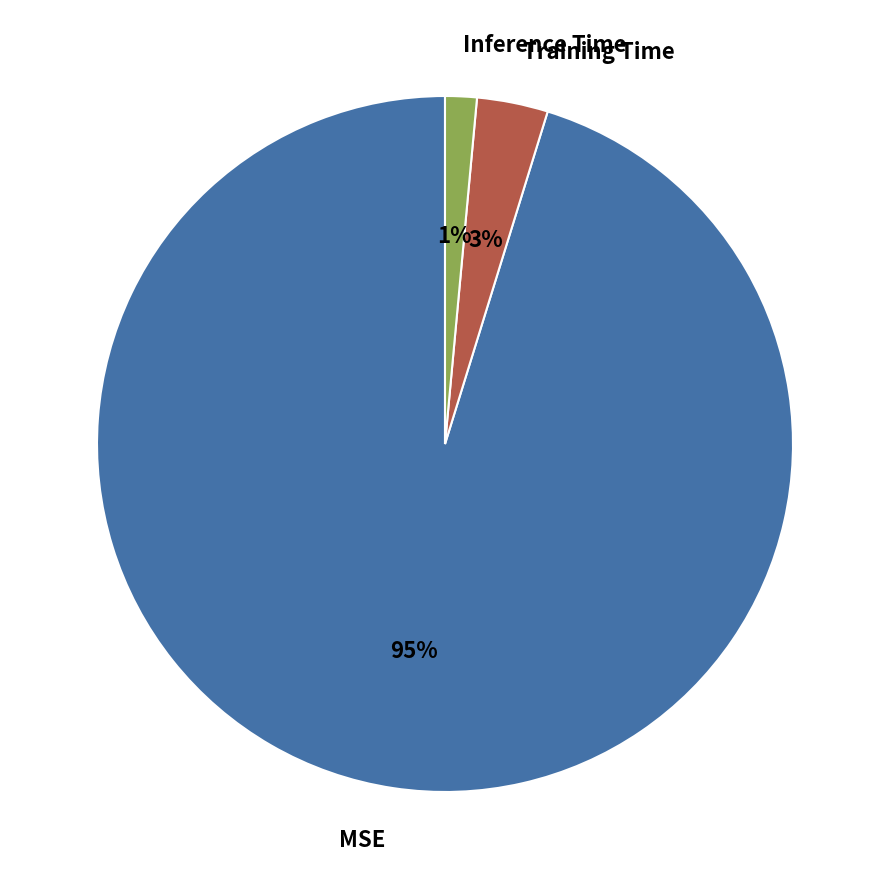

The Inference Time slice represents 11% of the pie. True or false?

False